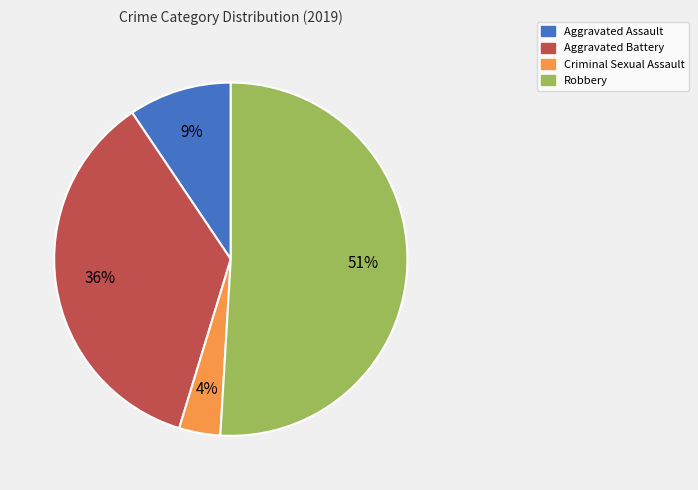

What is the ratio of the value at Criminal Sexual Assault to the value at Robbery?

0.1